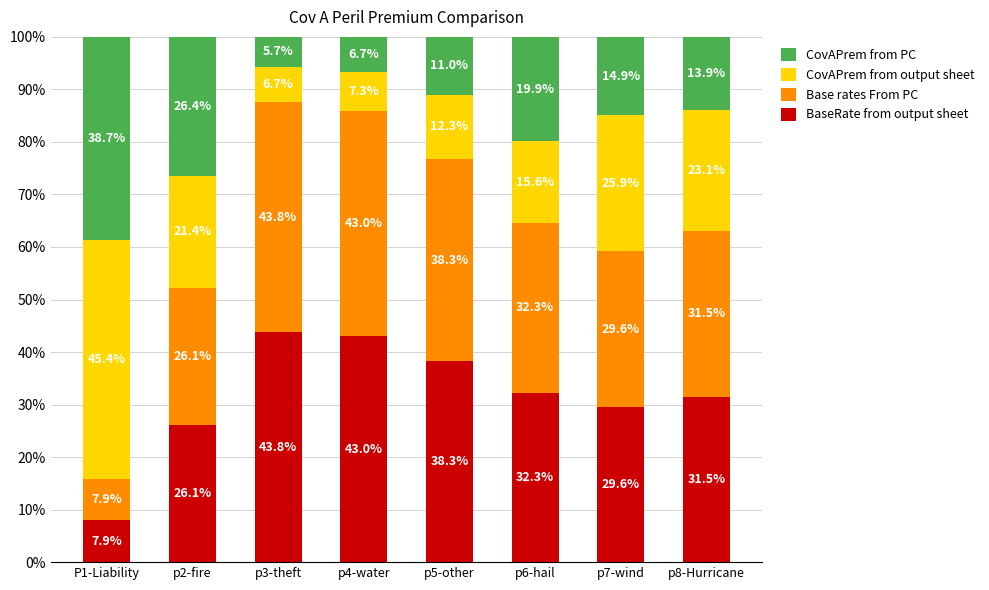

What is the highest value of the BaseRate from output sheet series?

43.8